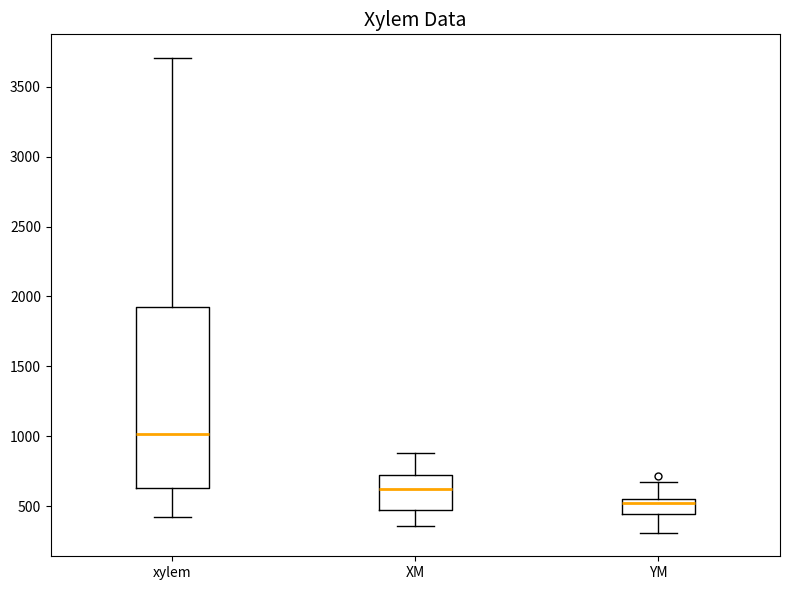

Reading left to right, read every box against the y-axis: the position of its median line, the range the box covers, and the ends of its whiskers. The values are not printed on the chart, so give them approximately, as read against the axis.

xylem: median 1000, box 650 to 1900, whiskers 400 to 3700
XM: median 600, box 450 to 700, whiskers 350 to 900
YM: median 500, box 450 to 550, whiskers 300 to 650